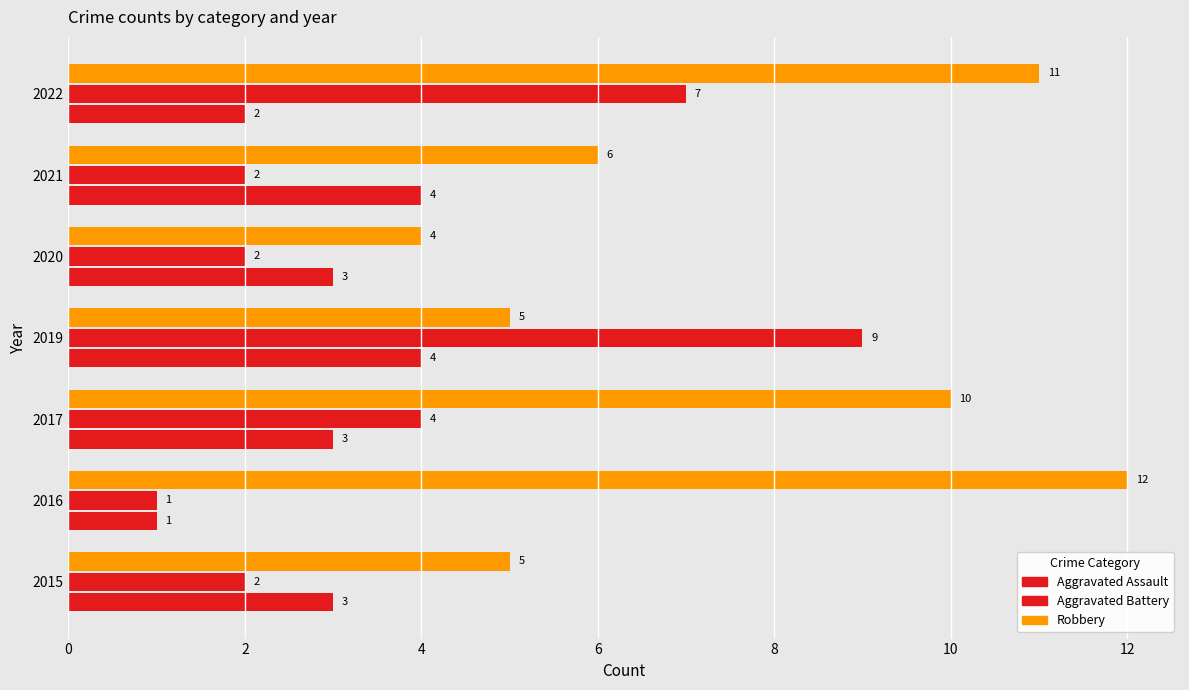

Count the number of data series in this chart.

3